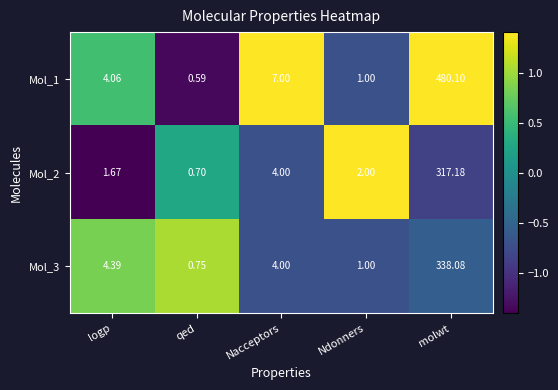

At which category does the chart reach its minimum across all series?

qed